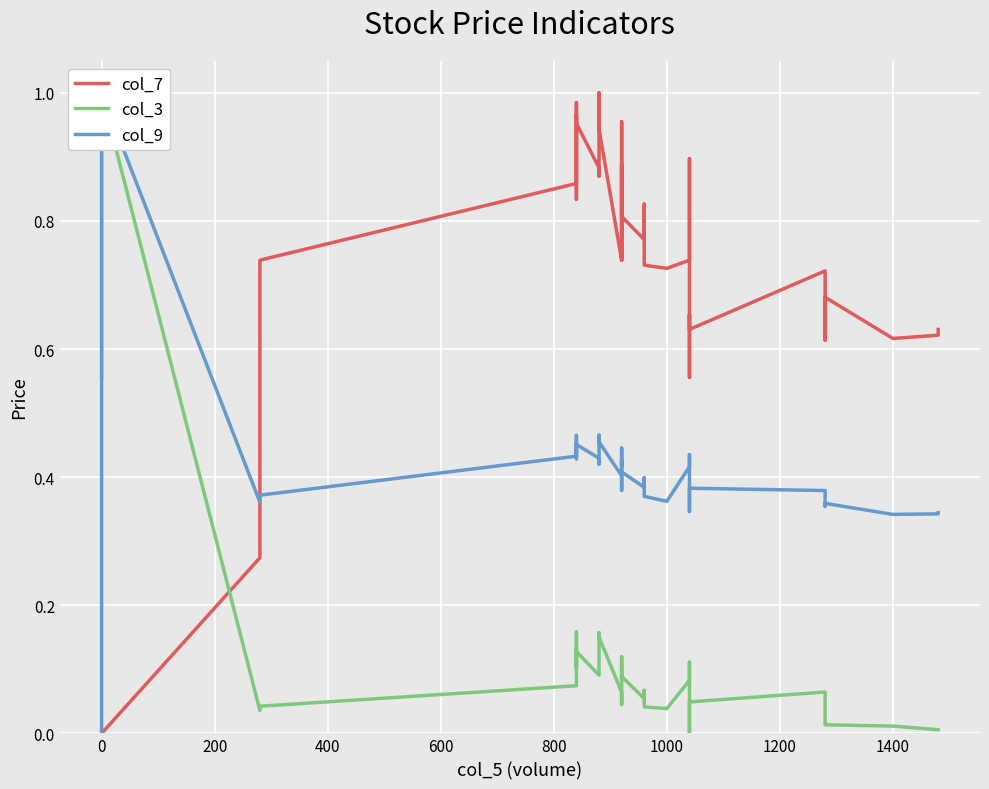

True or false: col_3 has a value of 0.0 at 36.

False